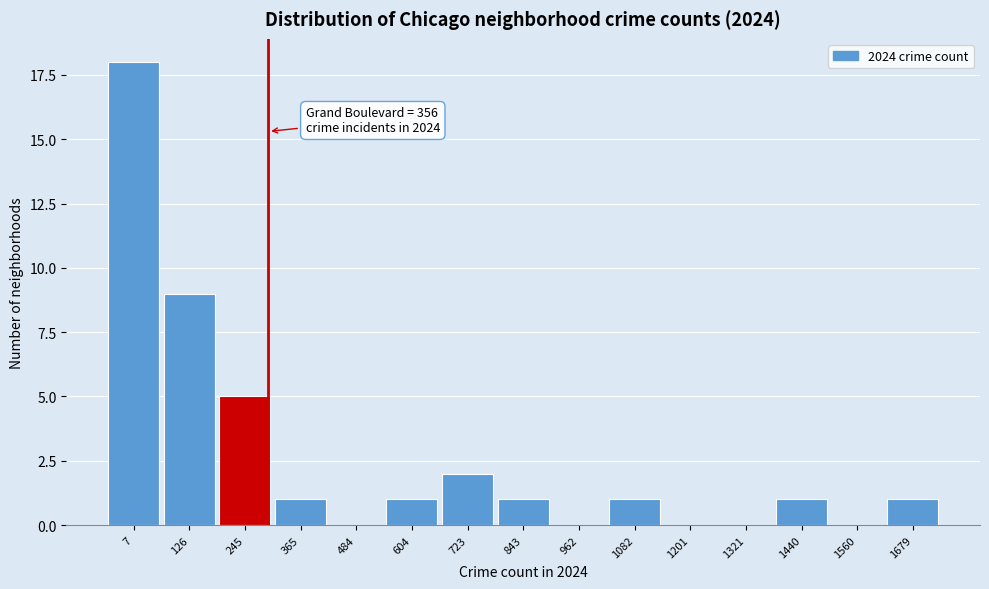

Reading left to right, transcribe all the data shown in this chart.

7=18	126=9	245=5	365=1	484=0	604=1	723=2	843=1	962=0	1082=1	1201=0	1321=0	1440=1	1560=0	1679=1